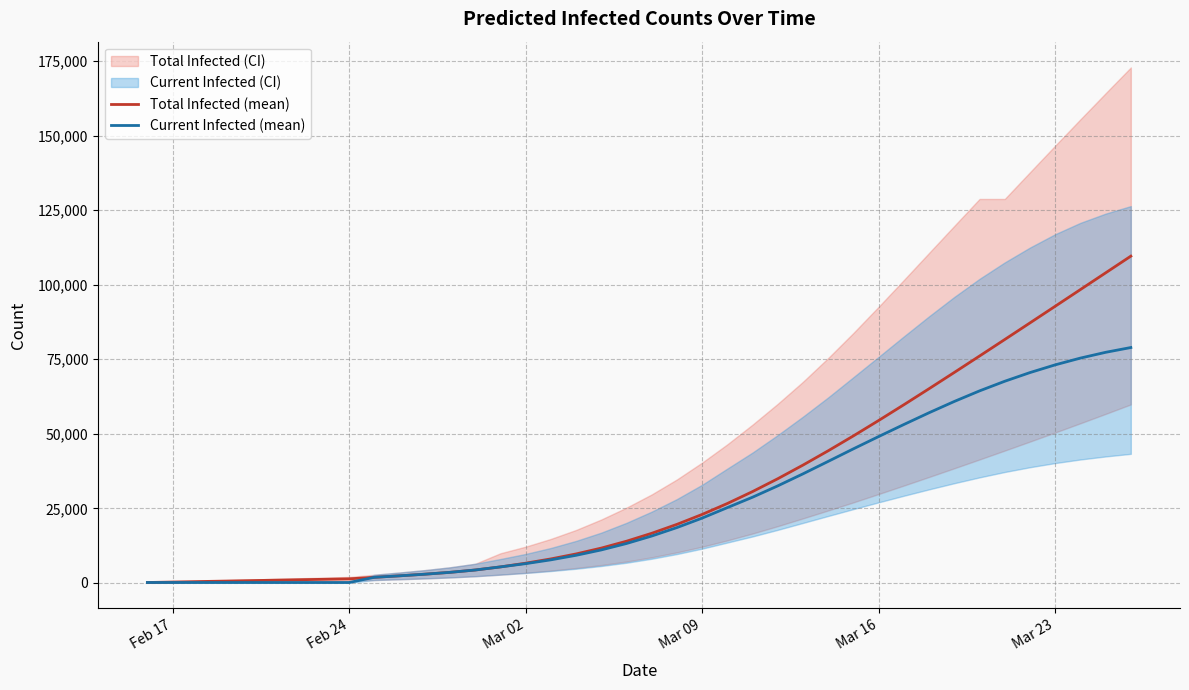

What is the value of the Current Infected (mean) point at the 6th from the left?

153